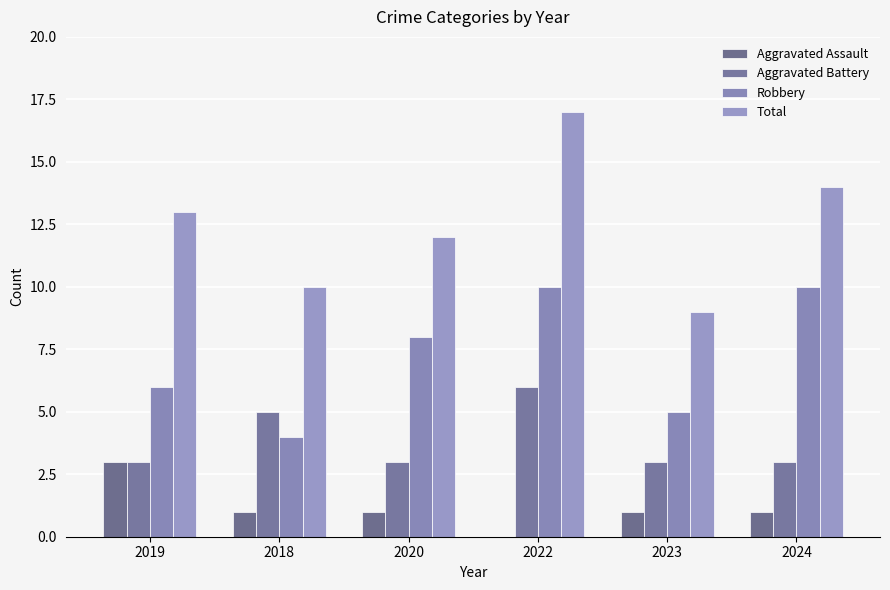

Which category has the highest value in the Total series?

2022